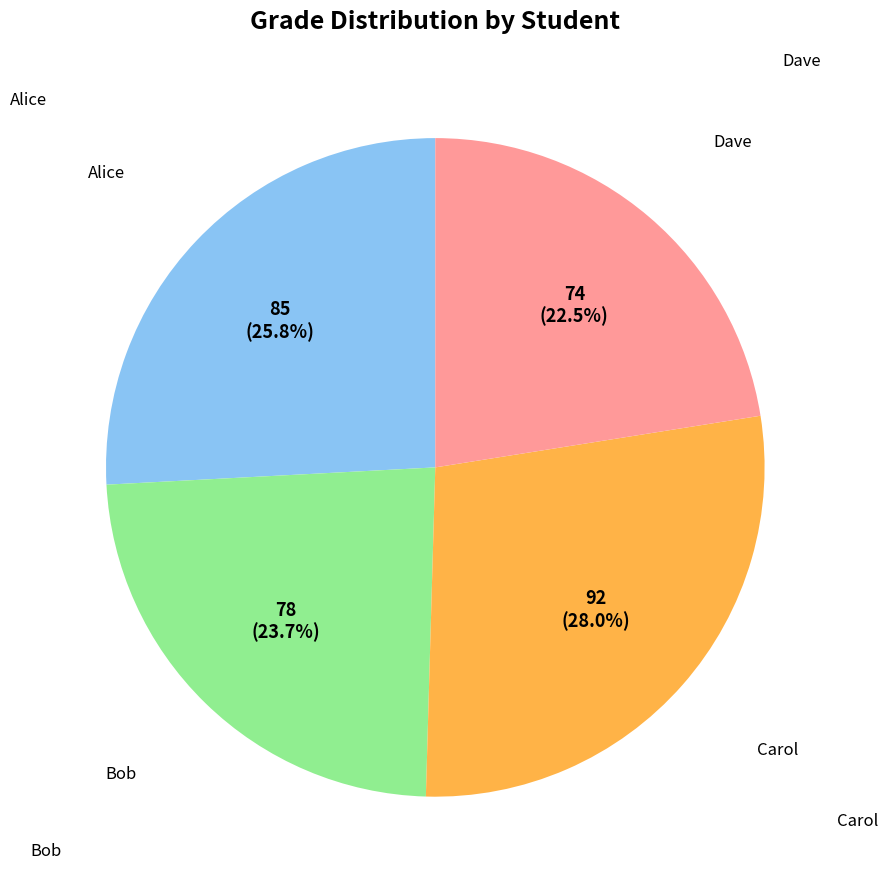

Count the number of slices in the pie.

4